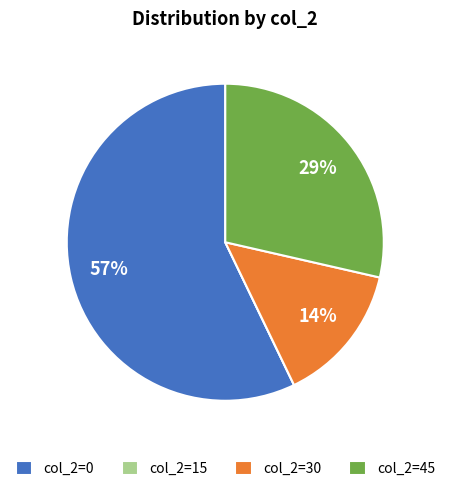

Between col_2=0 and col_2=45, which is larger?

col_2=0